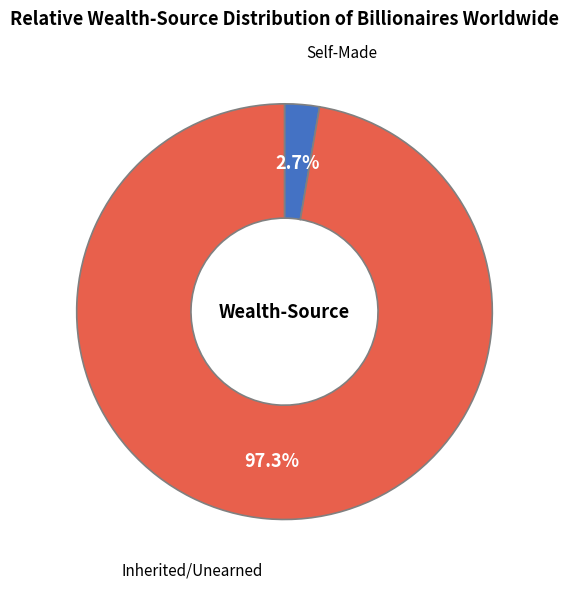

Between Self-Made and Inherited/Unearned, which is larger?

Inherited/Unearned